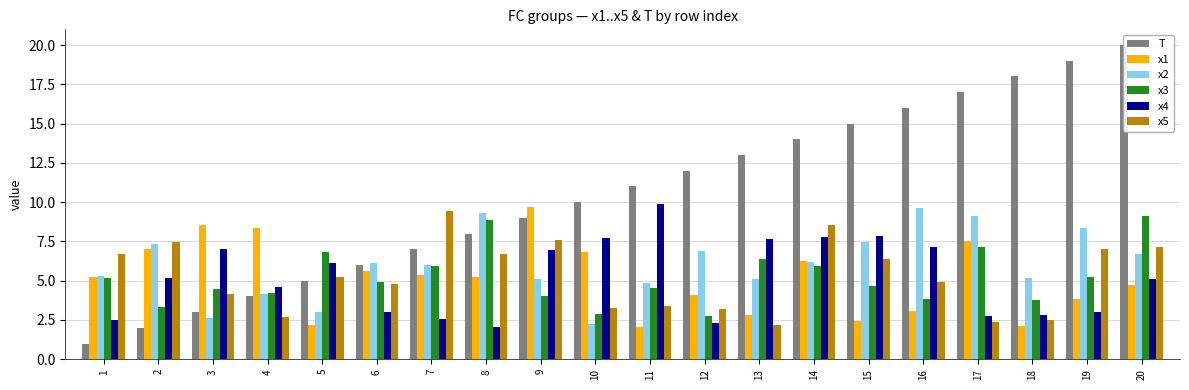

The value of x1 at 4 is 12.5. True or false?

False